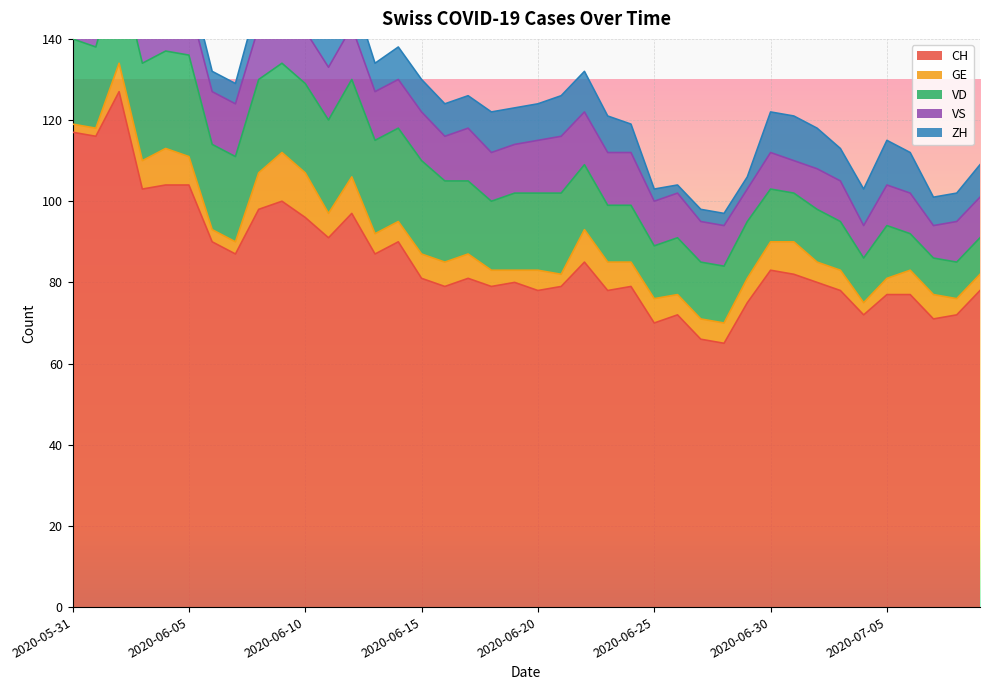

Reading right to left, what are all the values shown in this chart?

CH: 2020-07-09=78	2020-07-08=72	2020-07-07=71	2020-07-06=77	2020-07-05=77	2020-07-04=72	2020-07-03=78	2020-07-02=80	2020-07-01=82	2020-06-30=83	2020-06-29=75	2020-06-28=65	2020-06-27=66	2020-06-26=72	2020-06-25=70	2020-06-24=79	2020-06-23=78	2020-06-22=85	2020-06-21=79	2020-06-20=78	2020-06-19=80	2020-06-18=79	2020-06-17=81	2020-06-16=79	2020-06-15=81	2020-06-14=90	2020-06-13=87	2020-06-12=97	2020-06-11=91	2020-06-10=96	2020-06-09=100	2020-06-08=98	2020-06-07=87	2020-06-06=90	2020-06-05=104	2020-06-04=104	2020-06-03=103	2020-06-02=127	2020-06-01=116	2020-05-31=117
GE: 2020-07-09=4	2020-07-08=4	2020-07-07=6	2020-07-06=6	2020-07-05=4	2020-07-04=3	2020-07-03=5	2020-07-02=5	2020-07-01=8	2020-06-30=7	2020-06-29=6	2020-06-28=5	2020-06-27=5	2020-06-26=5	2020-06-25=6	2020-06-24=6	2020-06-23=7	2020-06-22=8	2020-06-21=3	2020-06-20=5	2020-06-19=3	2020-06-18=4	2020-06-17=6	2020-06-16=6	2020-06-15=6	2020-06-14=5	2020-06-13=5	2020-06-12=9	2020-06-11=6	2020-06-10=11	2020-06-09=12	2020-06-08=9	2020-06-07=3	2020-06-06=3	2020-06-05=7	2020-06-04=9	2020-06-03=7	2020-06-02=7	2020-06-01=2	2020-05-31=2
VD: 2020-07-09=9	2020-07-08=9	2020-07-07=9	2020-07-06=9	2020-07-05=13	2020-07-04=11	2020-07-03=12	2020-07-02=13	2020-07-01=12	2020-06-30=13	2020-06-29=14	2020-06-28=14	2020-06-27=14	2020-06-26=14	2020-06-25=13	2020-06-24=14	2020-06-23=14	2020-06-22=16	2020-06-21=20	2020-06-20=19	2020-06-19=19	2020-06-18=17	2020-06-17=18	2020-06-16=20	2020-06-15=23	2020-06-14=23	2020-06-13=23	2020-06-12=24	2020-06-11=23	2020-06-10=22	2020-06-09=22	2020-06-08=23	2020-06-07=21	2020-06-06=21	2020-06-05=25	2020-06-04=24	2020-06-03=24	2020-06-02=24	2020-06-01=20	2020-05-31=21
VS: 2020-07-09=10	2020-07-08=10	2020-07-07=8	2020-07-06=10	2020-07-05=10	2020-07-04=8	2020-07-03=10	2020-07-02=10	2020-07-01=8	2020-06-30=9	2020-06-29=8	2020-06-28=10	2020-06-27=10	2020-06-26=11	2020-06-25=11	2020-06-24=13	2020-06-23=13	2020-06-22=13	2020-06-21=14	2020-06-20=13	2020-06-19=12	2020-06-18=12	2020-06-17=13	2020-06-16=11	2020-06-15=12	2020-06-14=12	2020-06-13=12	2020-06-12=13	2020-06-11=13	2020-06-10=13	2020-06-09=13	2020-06-08=13	2020-06-07=13	2020-06-06=13	2020-06-05=13	2020-06-04=13	2020-06-03=12	2020-06-02=13	2020-06-01=13	2020-05-31=11
ZH: 2020-07-09=8	2020-07-08=7	2020-07-07=7	2020-07-06=10	2020-07-05=11	2020-07-04=9	2020-07-03=8	2020-07-02=10	2020-07-01=11	2020-06-30=10	2020-06-29=3	2020-06-28=3	2020-06-27=3	2020-06-26=2	2020-06-25=3	2020-06-24=7	2020-06-23=9	2020-06-22=10	2020-06-21=10	2020-06-20=9	2020-06-19=9	2020-06-18=10	2020-06-17=8	2020-06-16=8	2020-06-15=8	2020-06-14=8	2020-06-13=7	2020-06-12=9	2020-06-11=8	2020-06-10=7	2020-06-09=6	2020-06-08=7	2020-06-07=5	2020-06-06=5	2020-06-05=6	2020-06-04=4	2020-06-03=4	2020-06-02=10	2020-06-01=8	2020-05-31=8